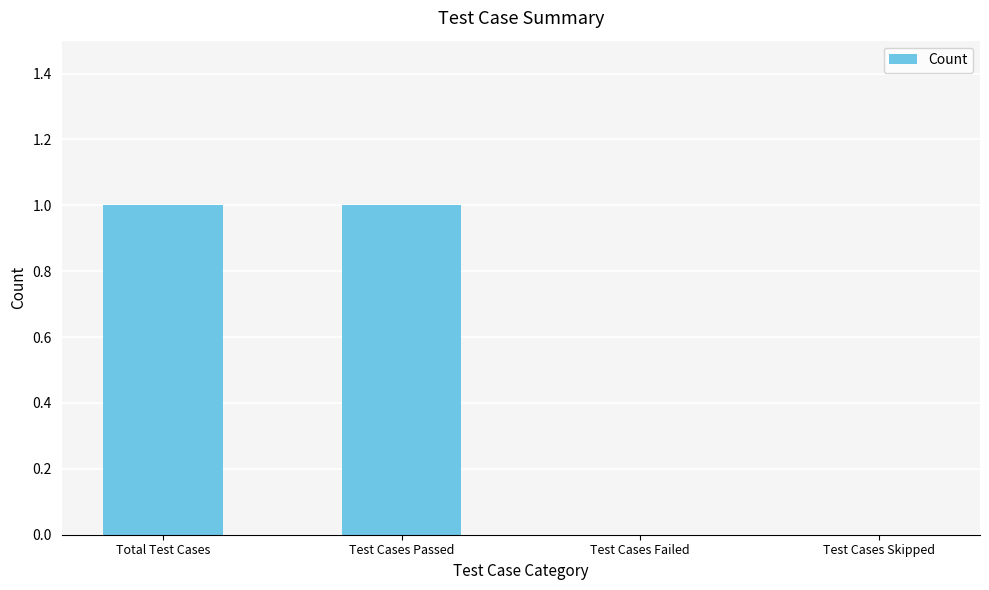

The chart shows a value of 1 at Total Test Cases. True or false?

True